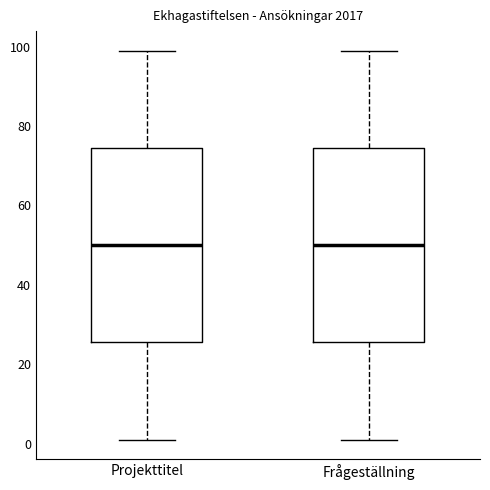

Where is the lower edge of the box for Frågeställning on the y-axis? The values are not printed on the chart, so give them approximately, as read against the axis.

26